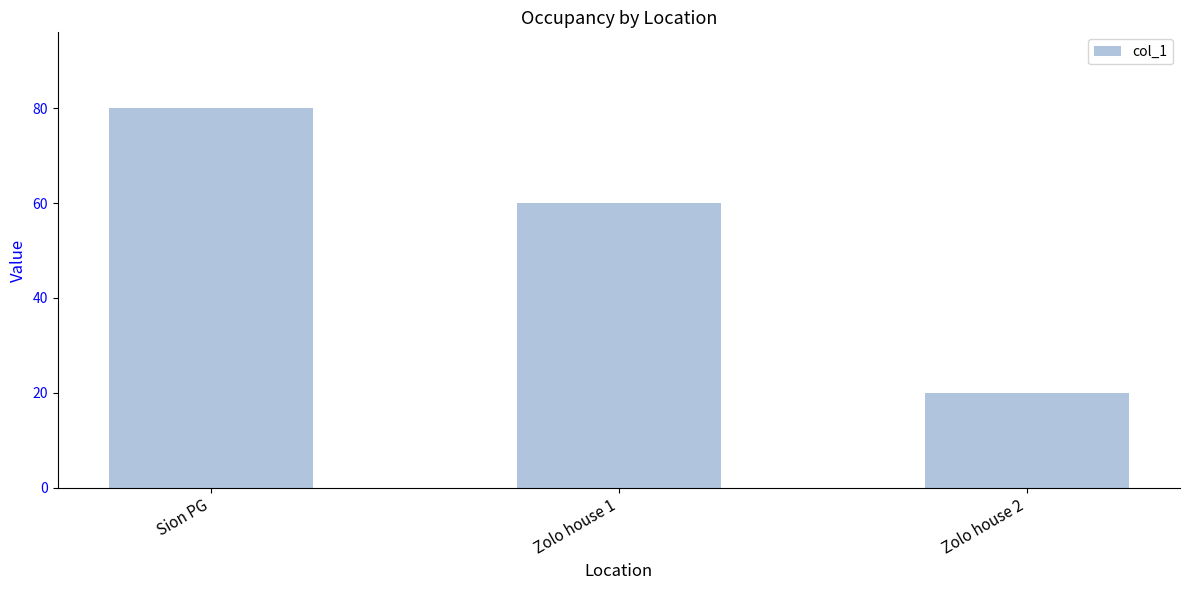

How many data points are less than 60?

1